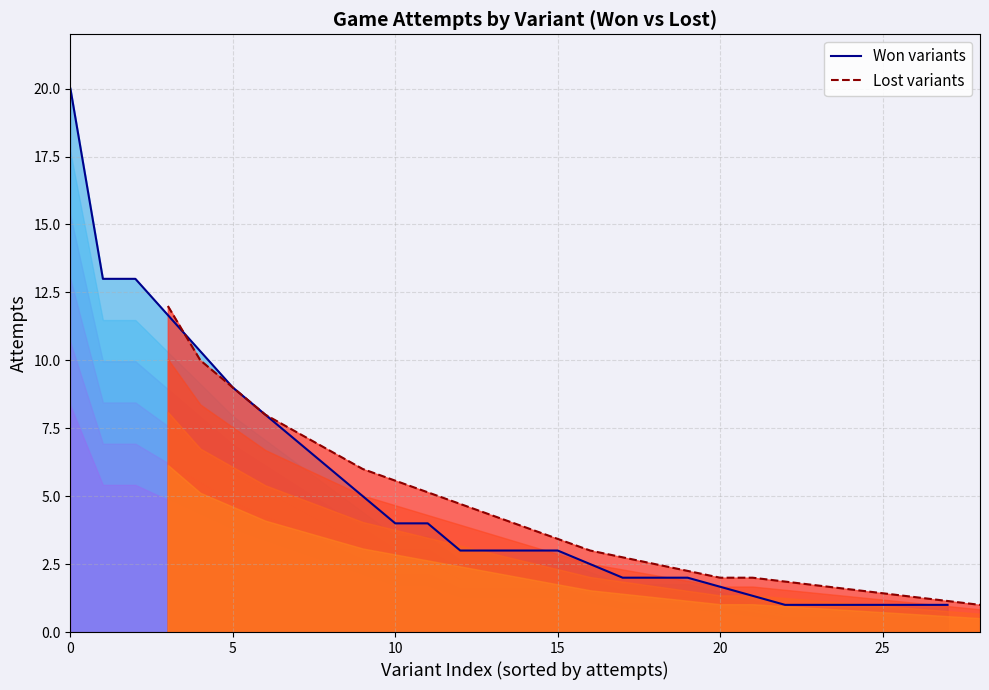

Is it true that Won variants equals 4 at 10?

True